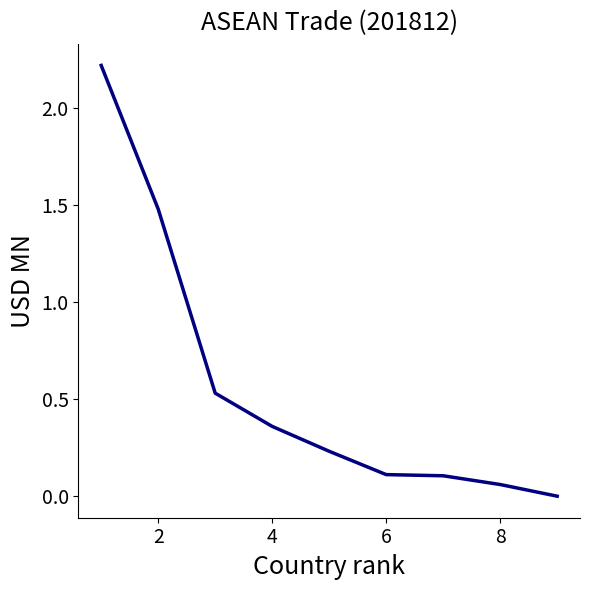

What is the maximum value shown in the chart?

2.2